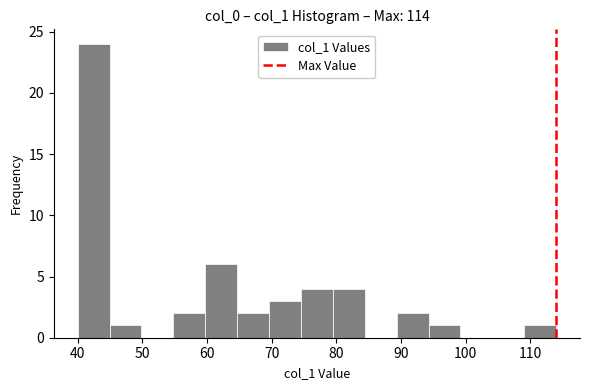

Reading left to right, list every bar in this chart as the range it spans on the x-axis followed by its height. Neither the bar edges nor the heights are printed on the chart, so give them approximately, as read against the axes.

40 to 45: 24
45 to 50: 1
50 to 55: 0
55 to 60: 2
60 to 65: 6
65 to 70: 2
70 to 75: 3
75 to 79: 4
79 to 84: 4
84 to 89: 0
89 to 94: 2
94 to 99: 1
99 to 104: 0
104 to 109: 0
109 to 114: 1